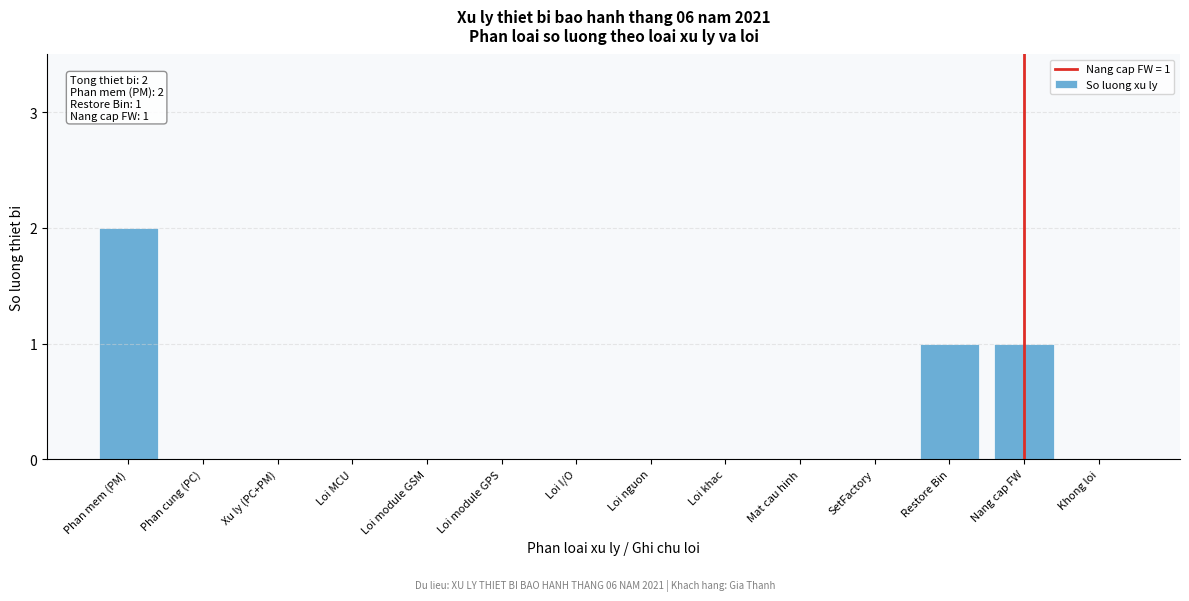

Reading left to right, extract all data points from this chart.

Phan mem (PM)=2	Phan cung (PC)=0	Xu ly (PC+PM)=0	Loi MCU=0	Loi module GSM=0	Loi module GPS=0	Loi I/O=0	Loi nguon=0	Loi khac=0	Mat cau hinh=0	SetFactory=0	Restore Bin=1	Nang cap FW=1	Khong loi=0